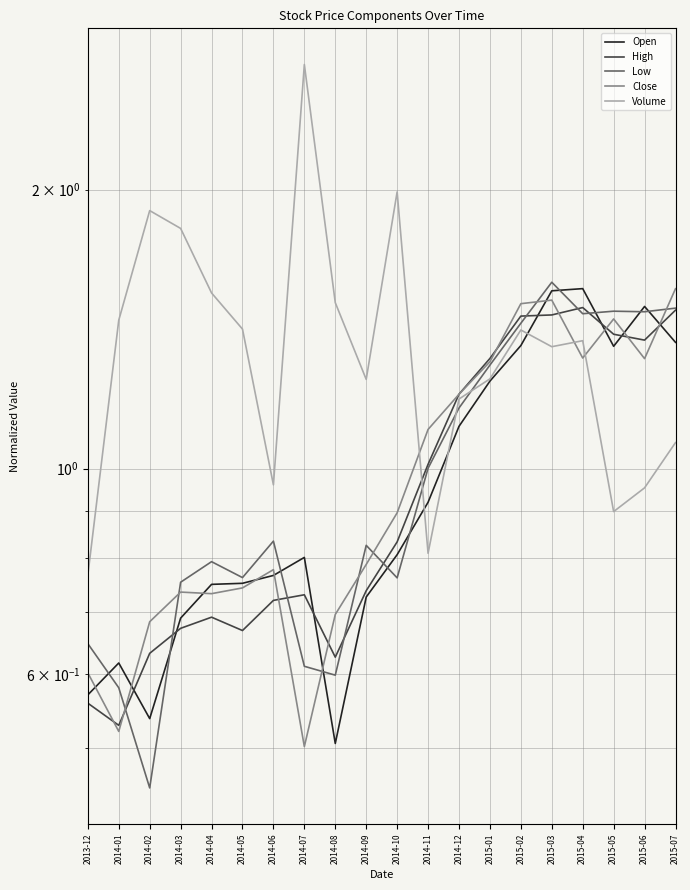

Reading left to right, extract all data points from this chart.

Open: 2013-12=0.6	2014-01=0.6	2014-02=0.5	2014-03=0.7	2014-04=0.8	2014-05=0.8	2014-06=0.8	2014-07=0.8	2014-08=0.5	2014-09=0.7	2014-10=0.8	2014-11=0.9	2014-12=1.1	2015-01=1.2	2015-02=1.4	2015-03=1.6	2015-04=1.6	2015-05=1.4	2015-06=1.5	2015-07=1.4
High: 2013-12=0.6	2014-01=0.5	2014-02=0.6	2014-03=0.7	2014-04=0.7	2014-05=0.7	2014-06=0.7	2014-07=0.7	2014-08=0.6	2014-09=0.7	2014-10=0.8	2014-11=1.0	2014-12=1.2	2015-01=1.3	2015-02=1.5	2015-03=1.5	2015-04=1.5	2015-05=1.4	2015-06=1.4	2015-07=1.5
Low: 2013-12=0.6	2014-01=0.6	2014-02=0.5	2014-03=0.8	2014-04=0.8	2014-05=0.8	2014-06=0.8	2014-07=0.6	2014-08=0.6	2014-09=0.8	2014-10=0.8	2014-11=1.0	2014-12=1.2	2015-01=1.3	2015-02=1.4	2015-03=1.6	2015-04=1.5	2015-05=1.5	2015-06=1.5	2015-07=1.5
Close: 2013-12=0.6	2014-01=0.5	2014-02=0.7	2014-03=0.7	2014-04=0.7	2014-05=0.7	2014-06=0.8	2014-07=0.5	2014-08=0.7	2014-09=0.8	2014-10=0.9	2014-11=1.1	2014-12=1.2	2015-01=1.3	2015-02=1.5	2015-03=1.5	2015-04=1.3	2015-05=1.5	2015-06=1.3	2015-07=1.6
Volume: 2013-12=0.8	2014-01=1.4	2014-02=1.9	2014-03=1.8	2014-04=1.5	2014-05=1.4	2014-06=1.0	2014-07=2.7	2014-08=1.5	2014-09=1.2	2014-10=2.0	2014-11=0.8	2014-12=1.2	2015-01=1.2	2015-02=1.4	2015-03=1.4	2015-04=1.4	2015-05=0.9	2015-06=1.0	2015-07=1.1